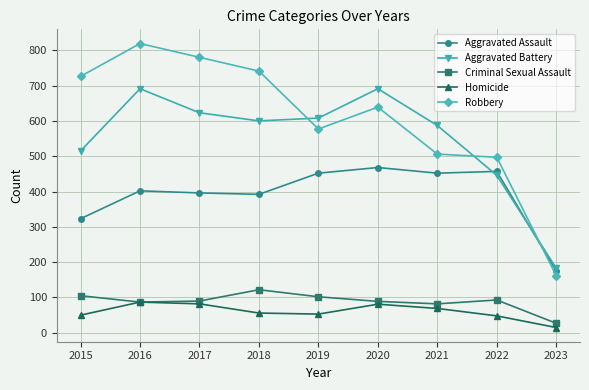

How many lines are shown in the chart?

5